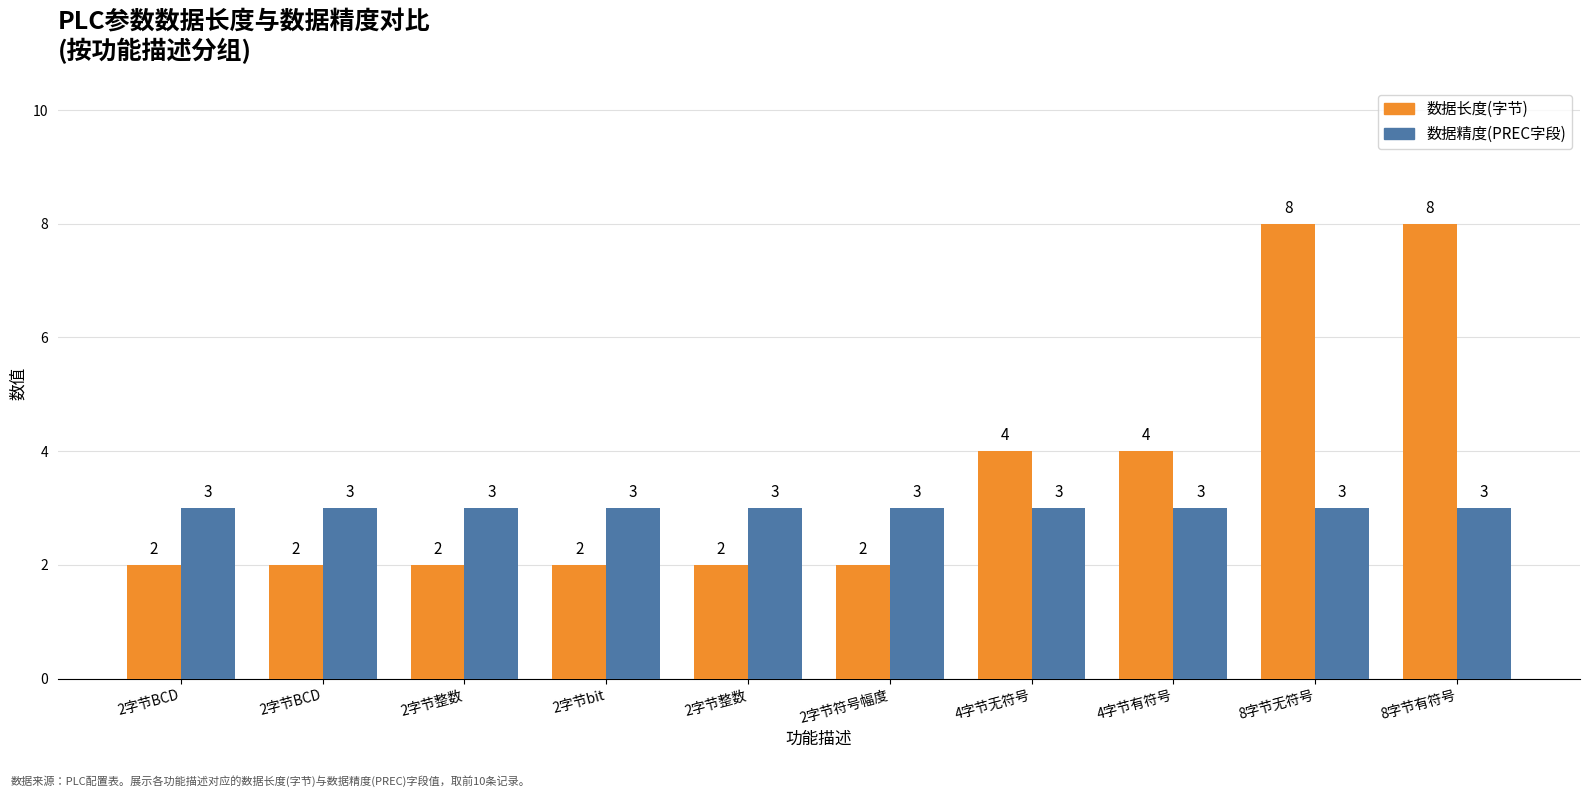

How many bars are there in total?

20